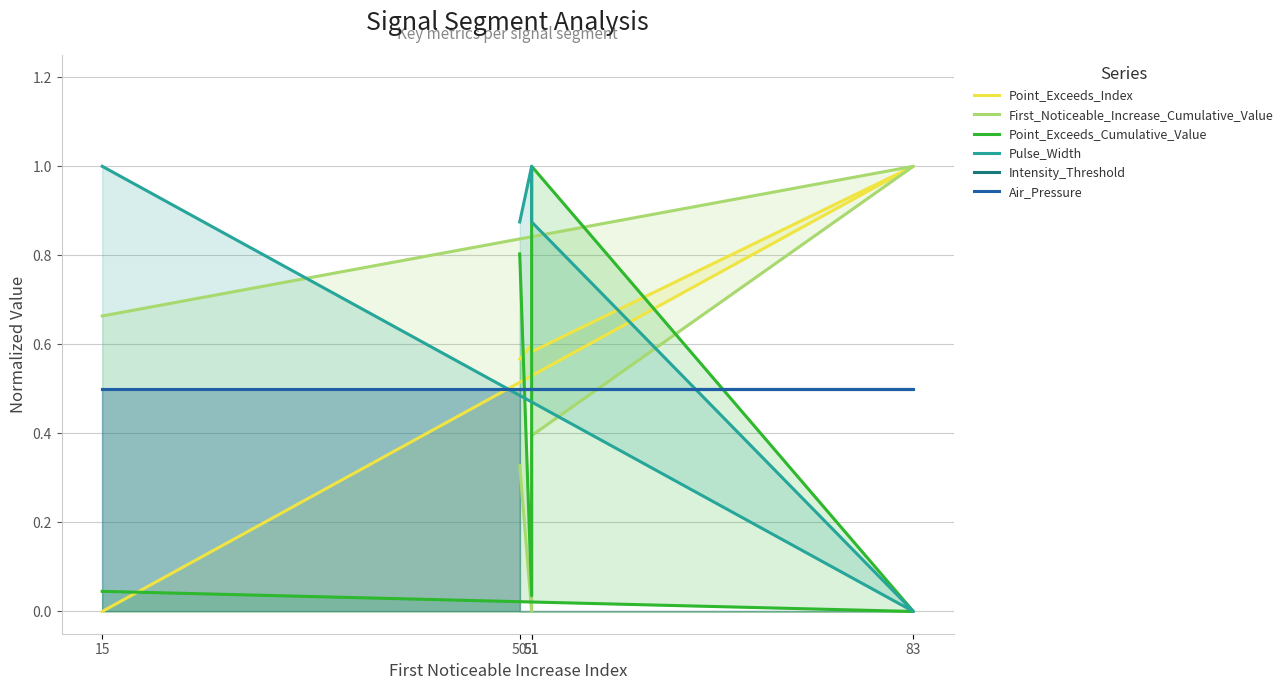

Is it true that First_Noticeable_Increase_Cumulative_Value equals 0.6 at 51?

False